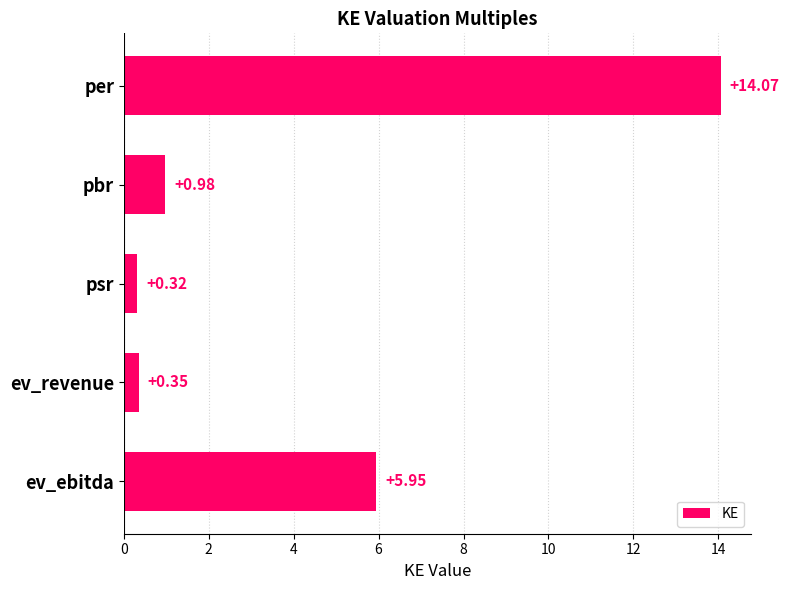

At which label is the value closest to 7?

ev_ebitda